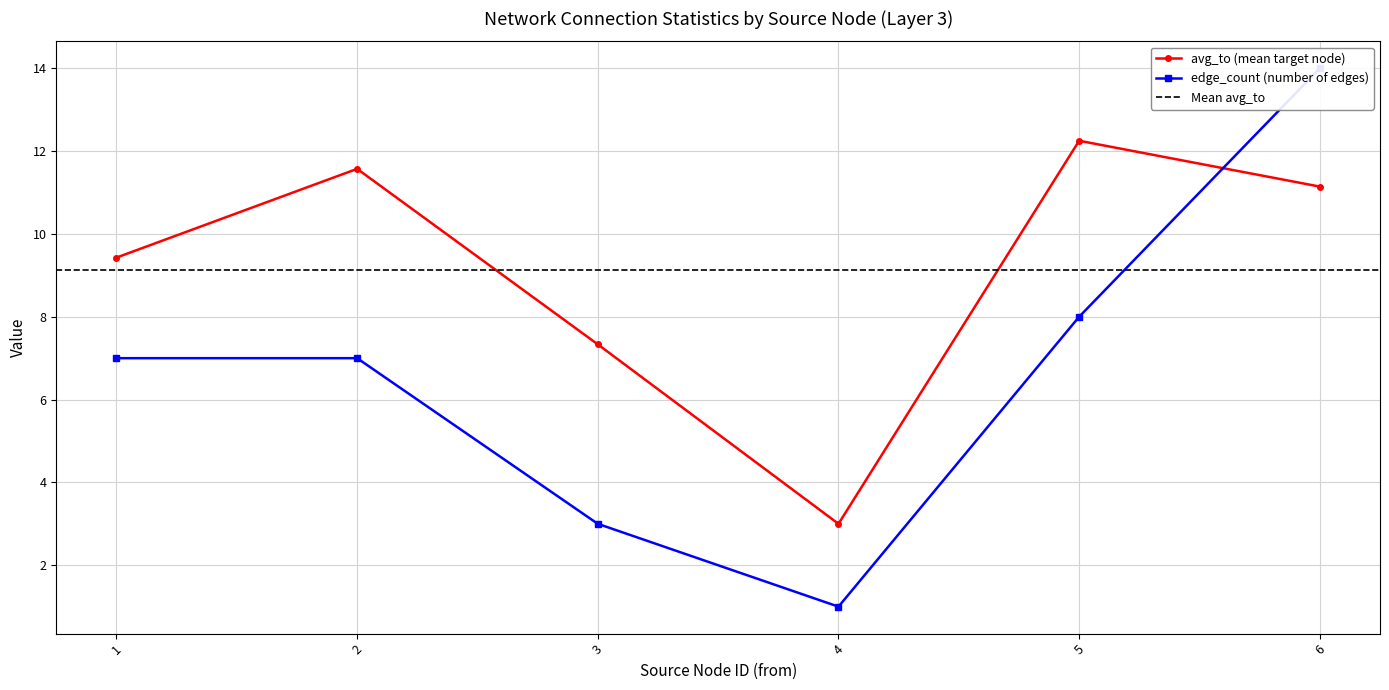

The avg_to (mean target node) series shows 12.2 at 5. True or false?

True